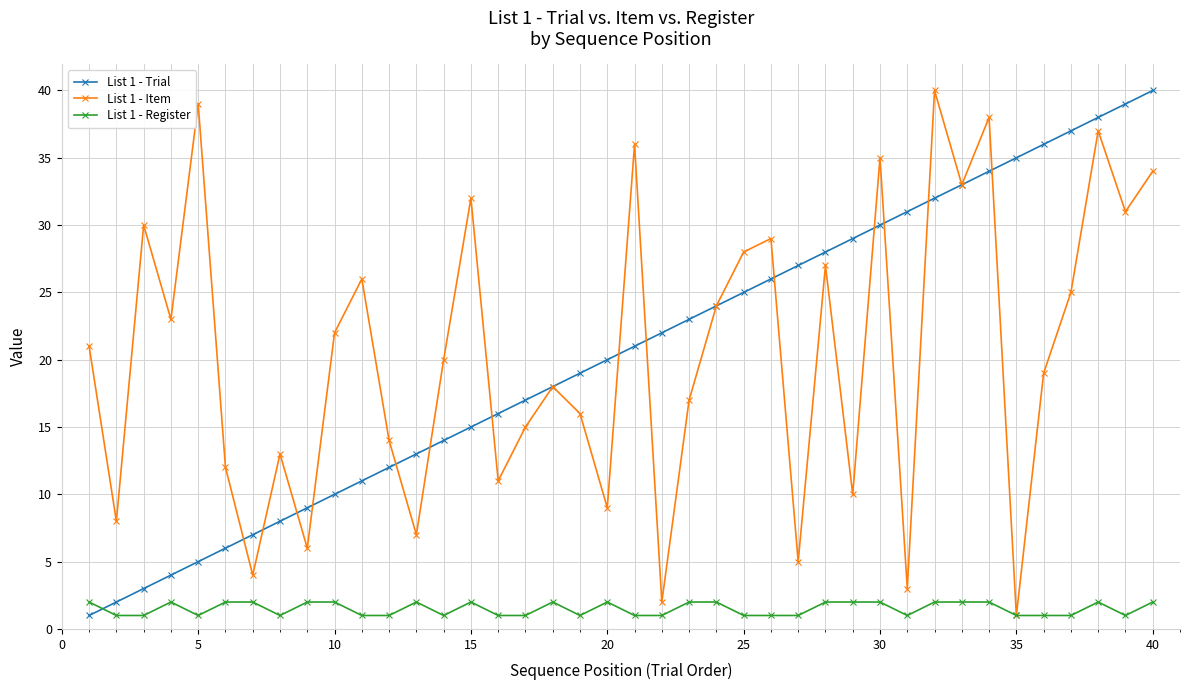

True or false: List 1 - Item has more than 1 points higher than both neighbors.

True